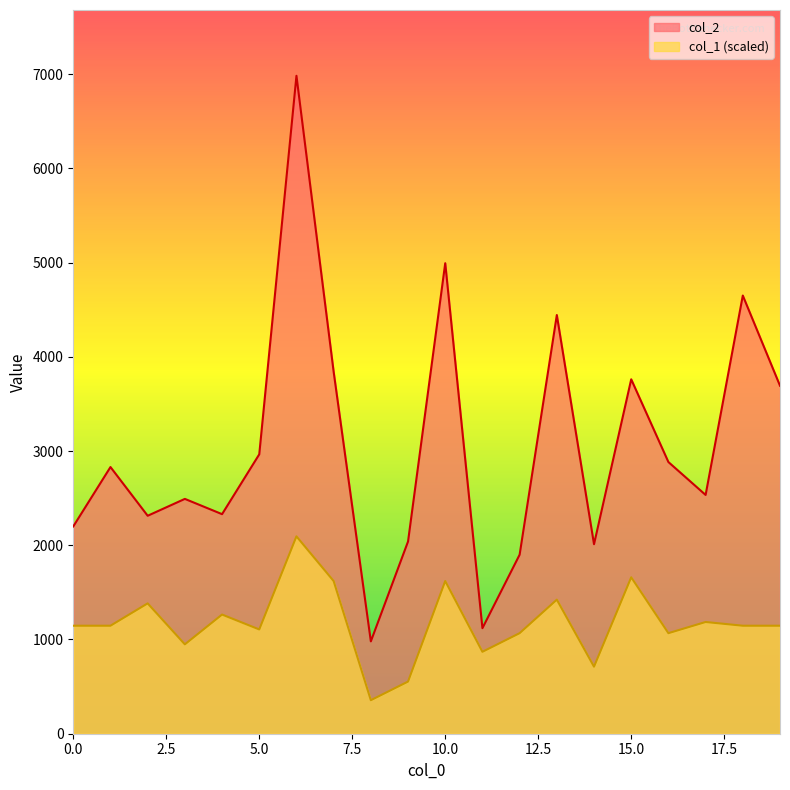

What is the difference between the maximum and minimum values in the col_2 series?

6002.0